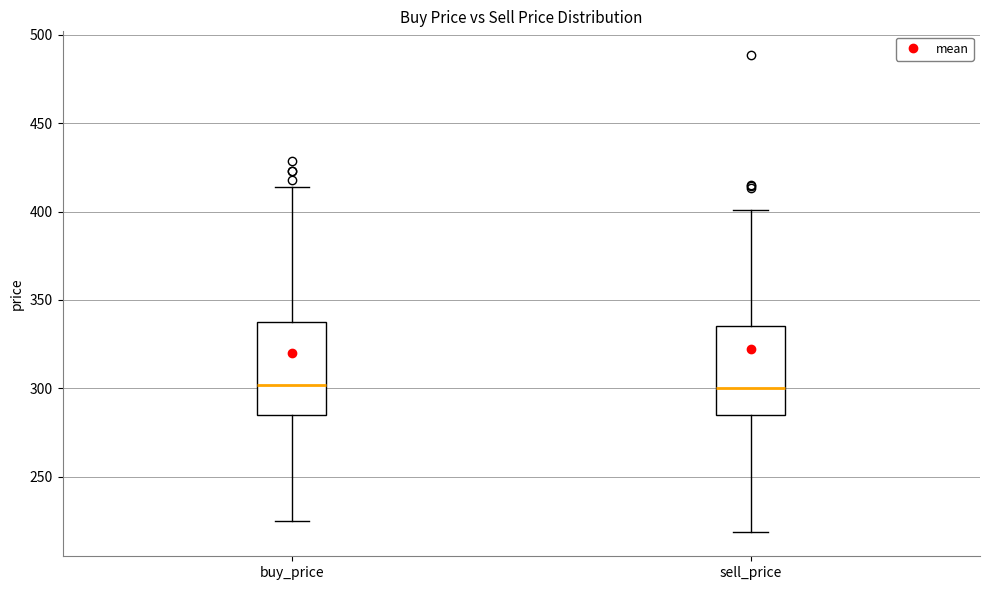

Where does the lower whisker of the box for buy_price end on the y-axis? The values are not printed on the chart, so give them approximately, as read against the axis.

225